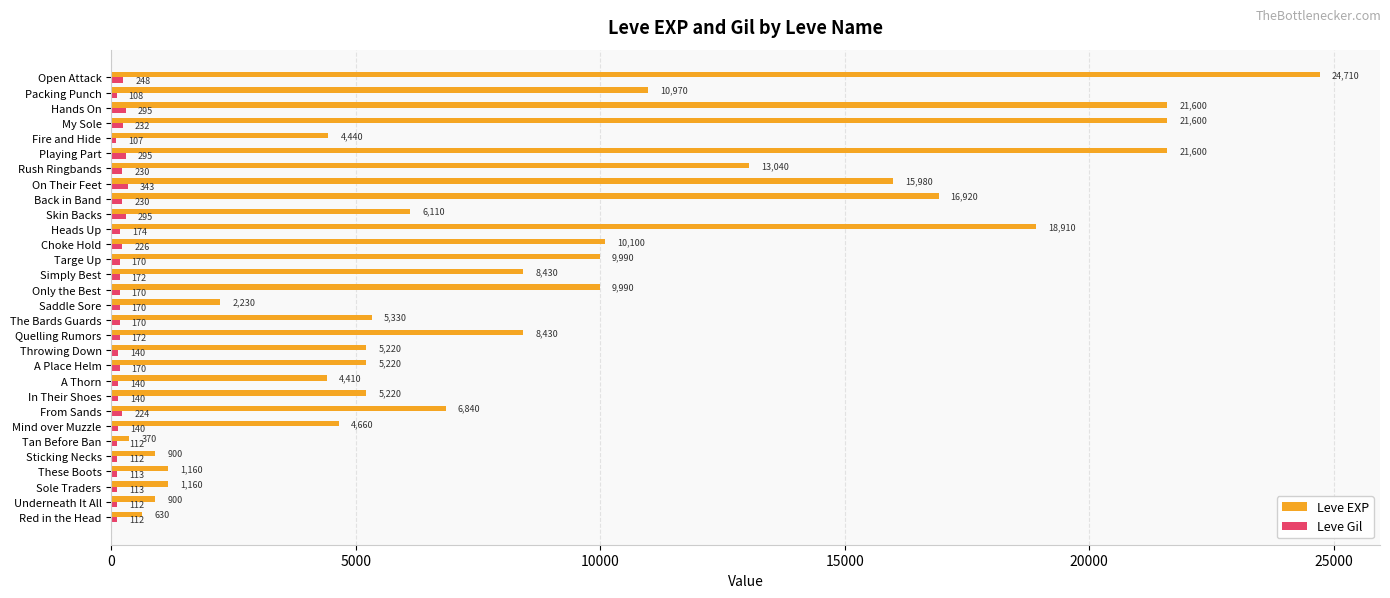

What is the maximum value for Leve Gil?

343